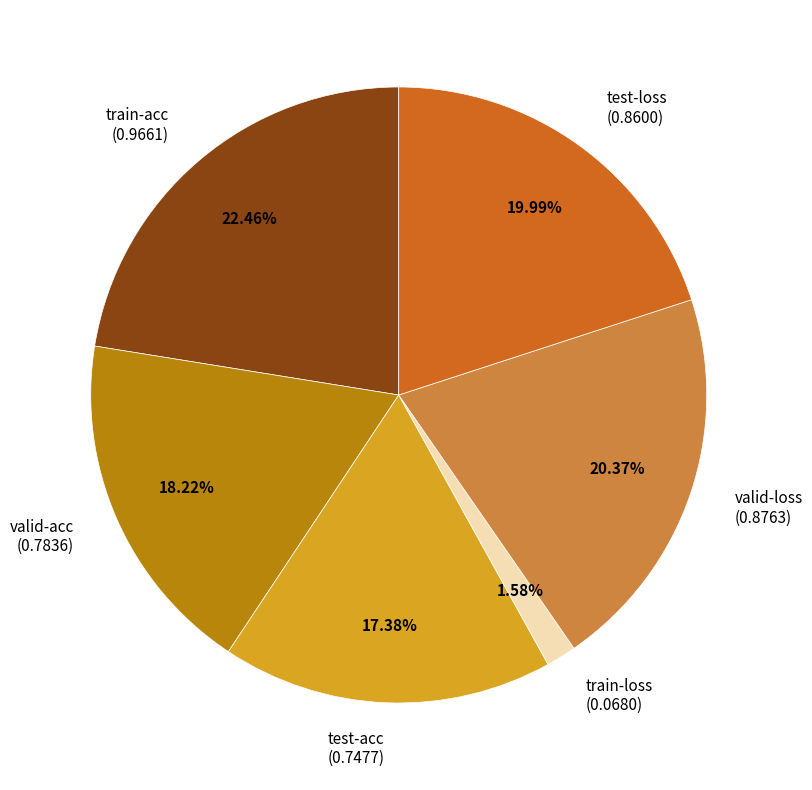

What is the largest slice in the pie chart?

train-acc